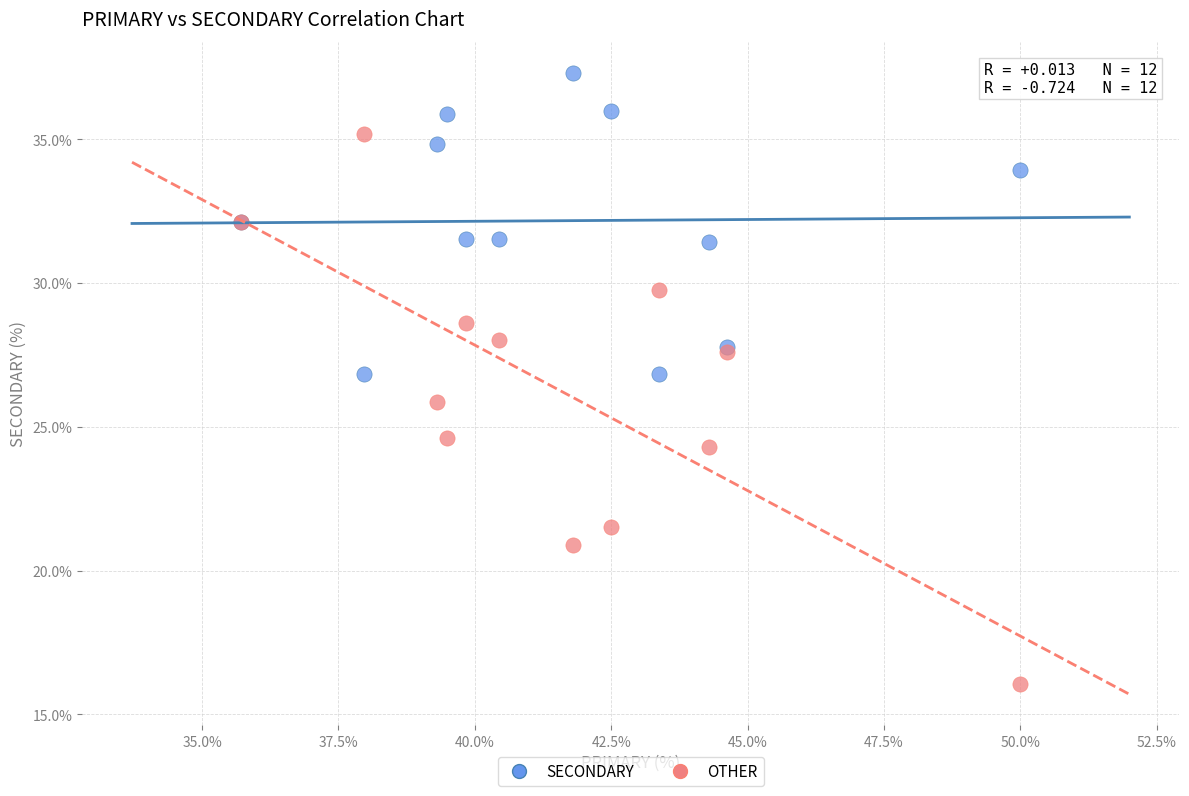

In the OTHER series, what Y value is closest to 25?

24.6